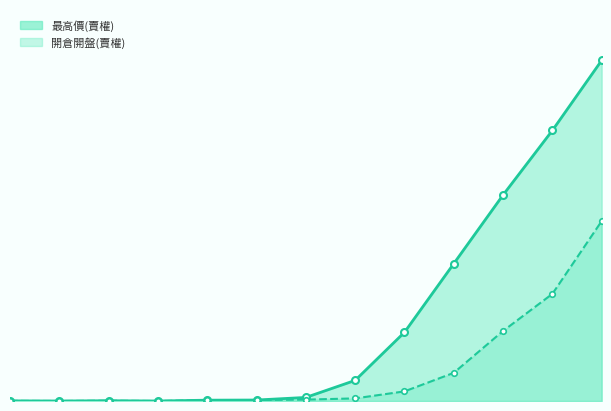

At how many categories does at least one series exceed 162?

2